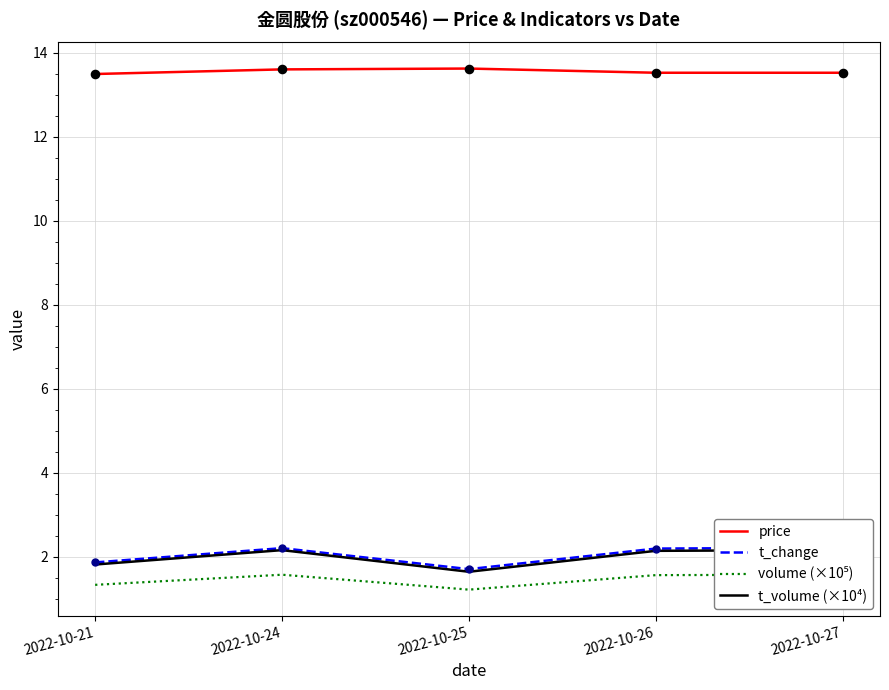

Which series has the largest total across all categories?

price